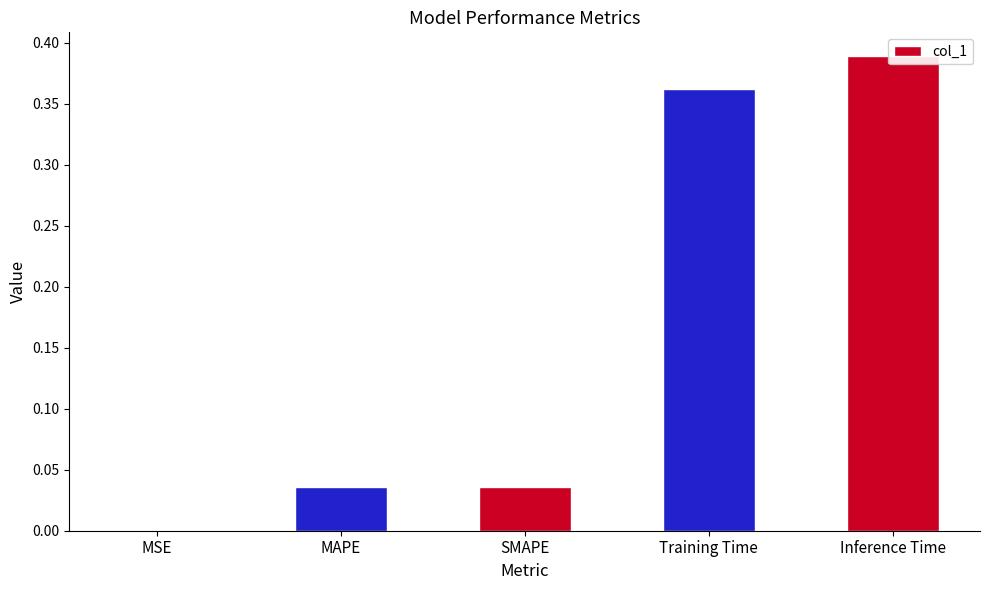

Reading left to right, what are all the values shown in this chart?

0.0	0.0	0.0	0.4	0.4